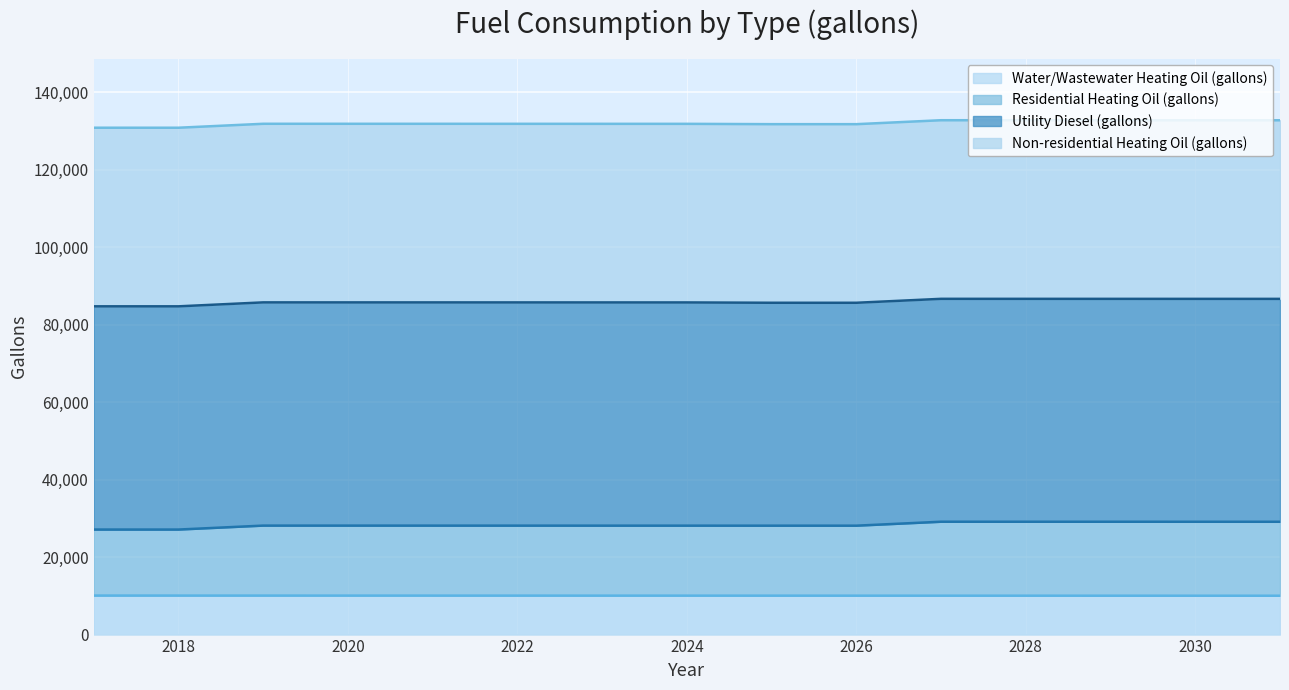

What are all the series names shown in the legend?

Water/Wastewater Heating Oil (gallons), Residential Heating Oil (gallons), Utility Diesel (gallons), Non-residential Heating Oil (gallons)